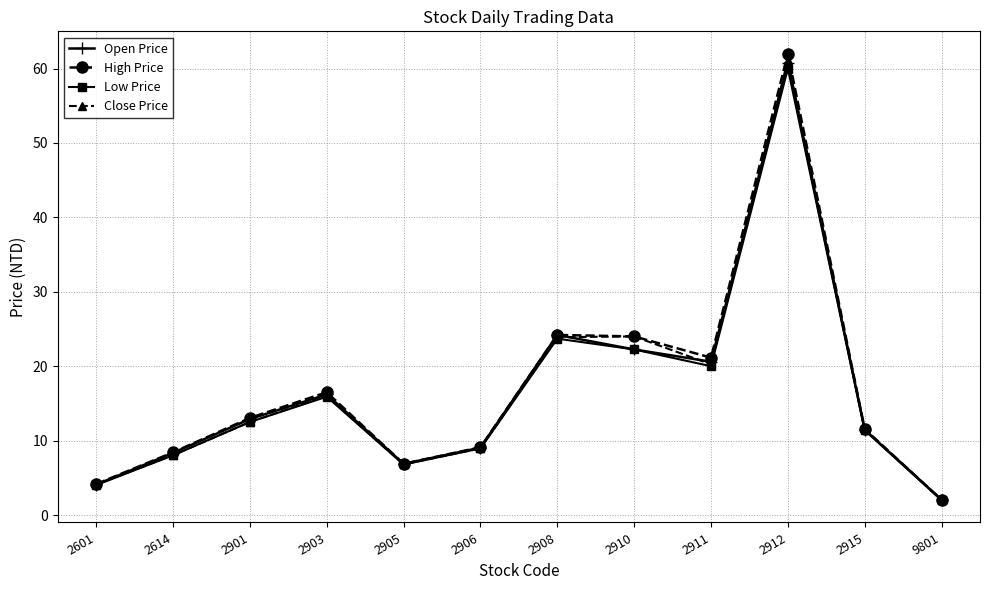

Where is the first local minimum for Low Price?

2905